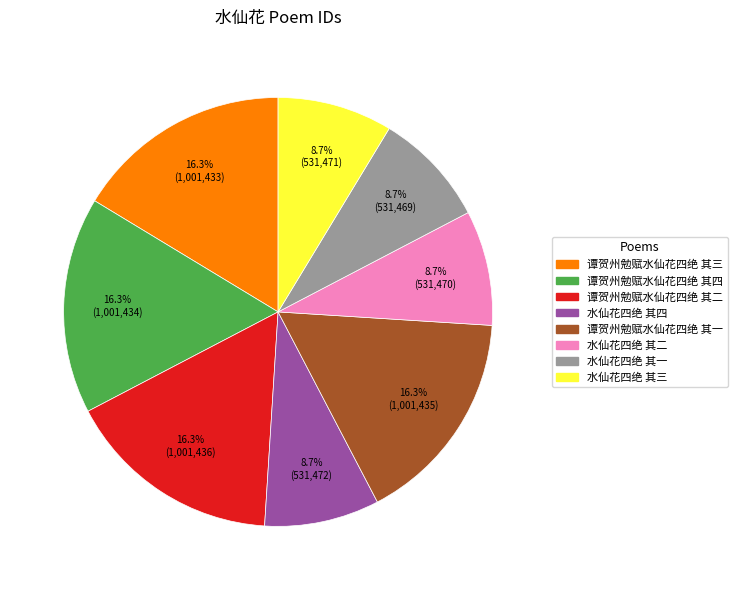

Approximately how many times larger is the value at 水仙花四绝 其三 compared to 水仙花四绝 其一?

1.0